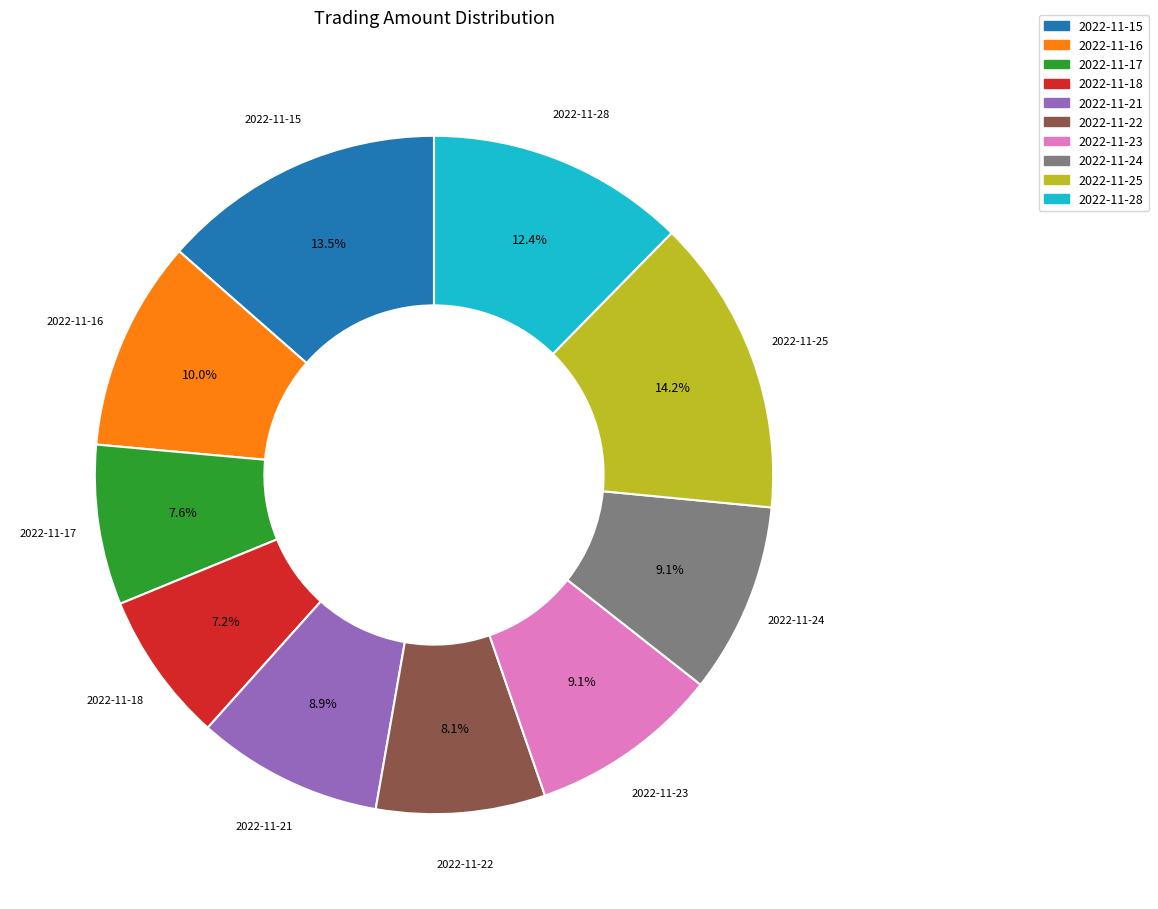

What percentage is NOT represented by 2022-11-28?

87.6%